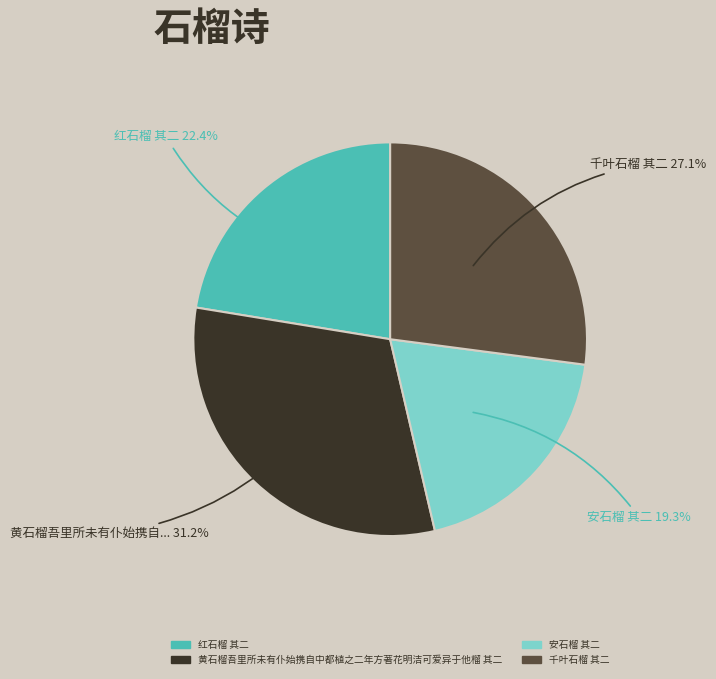

How many segments does this pie chart have?

4